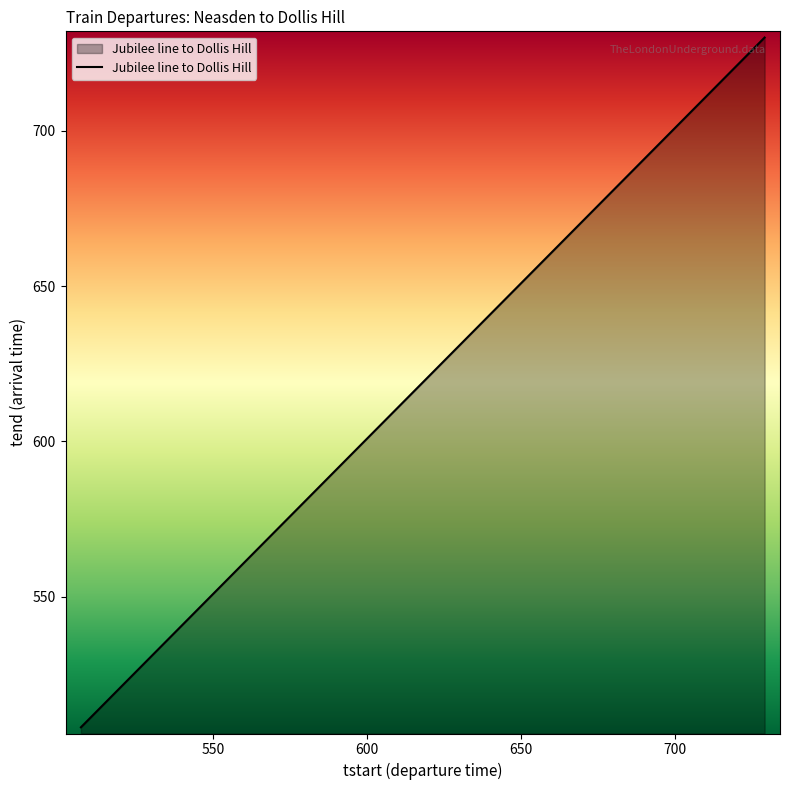

What is the minimum value shown in the chart?

508